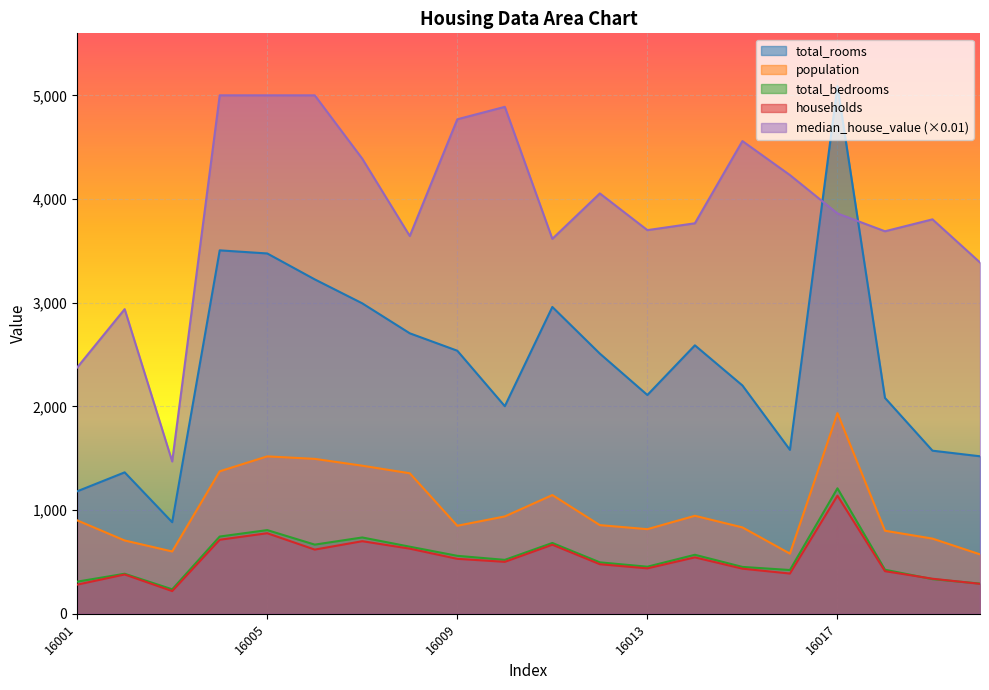

How many lines are shown in the chart?

5